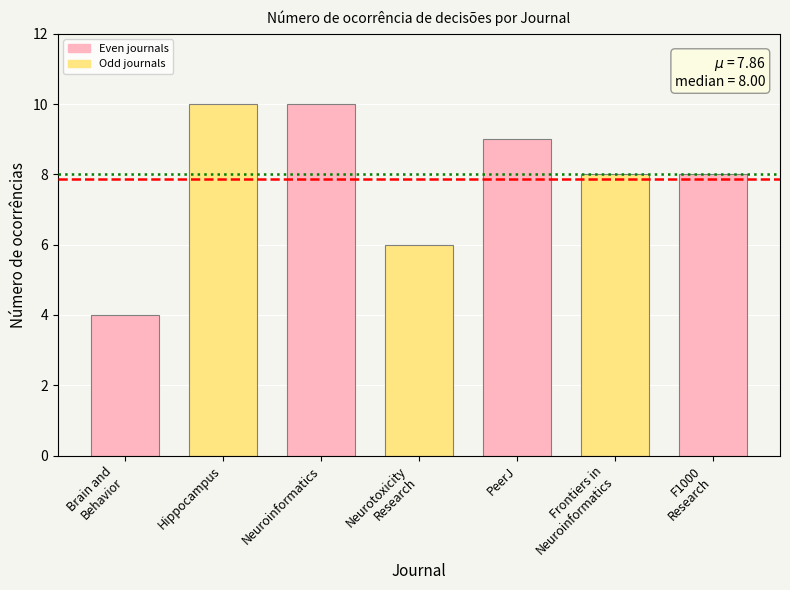

What is the smallest value displayed?

4